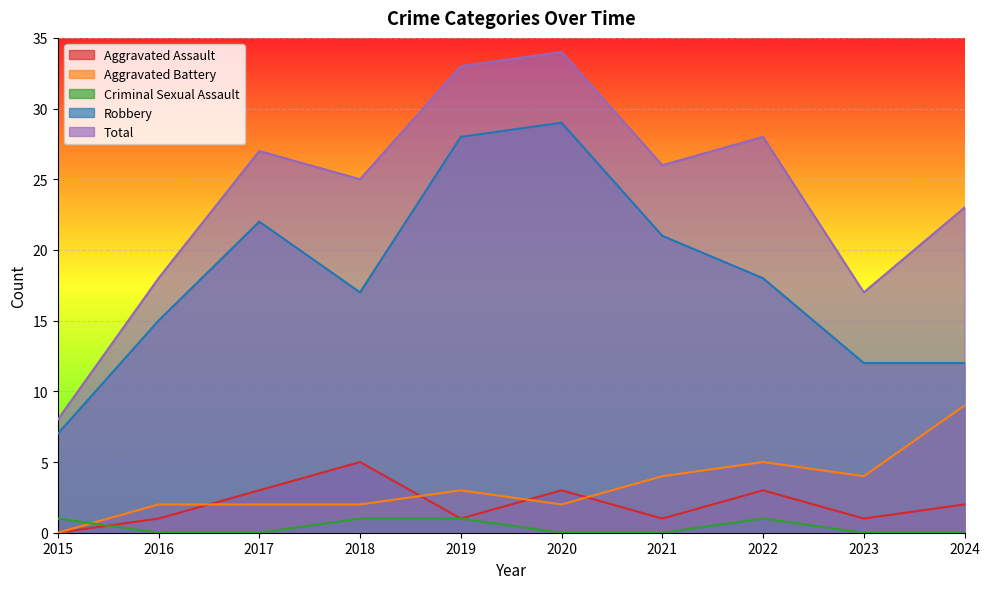

Which has a higher value, 2021 or 2015?

2021